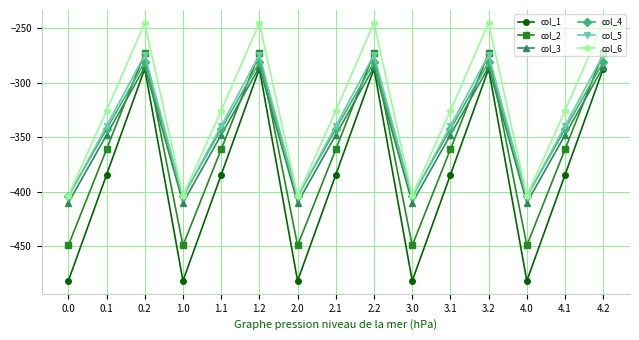

Reading left to right, what are all the values shown in this chart?

col_1: -482.0	-384.6	-287.1	-482.0	-384.6	-287.1	-482.0	-384.6	-287.1	-482.0	-384.6	-287.1	-482.0	-384.6	-287.1
col_2: -449.5	-361.1	-272.7	-449.5	-361.1	-272.7	-449.5	-361.1	-272.7	-449.5	-361.1	-272.7	-449.5	-361.1	-272.7
col_3: -410.3	-347.9	-285.5	-410.3	-347.9	-285.5	-410.3	-347.9	-285.5	-410.3	-347.9	-285.5	-410.3	-347.9	-285.5
col_4: -404.4	-342.7	-281.0	-404.4	-342.7	-281.0	-404.4	-342.7	-281.0	-404.4	-342.7	-281.0	-404.4	-342.7	-281.0
col_5: -404.9	-339.6	-274.4	-404.9	-339.6	-274.4	-404.9	-339.6	-274.4	-404.9	-339.6	-274.4	-404.9	-339.6	-274.4
col_6: -403.8	-325.7	-245.0	-403.8	-325.7	-245.0	-403.8	-325.7	-245.0	-403.8	-325.7	-245.0	-403.8	-325.7	-245.0